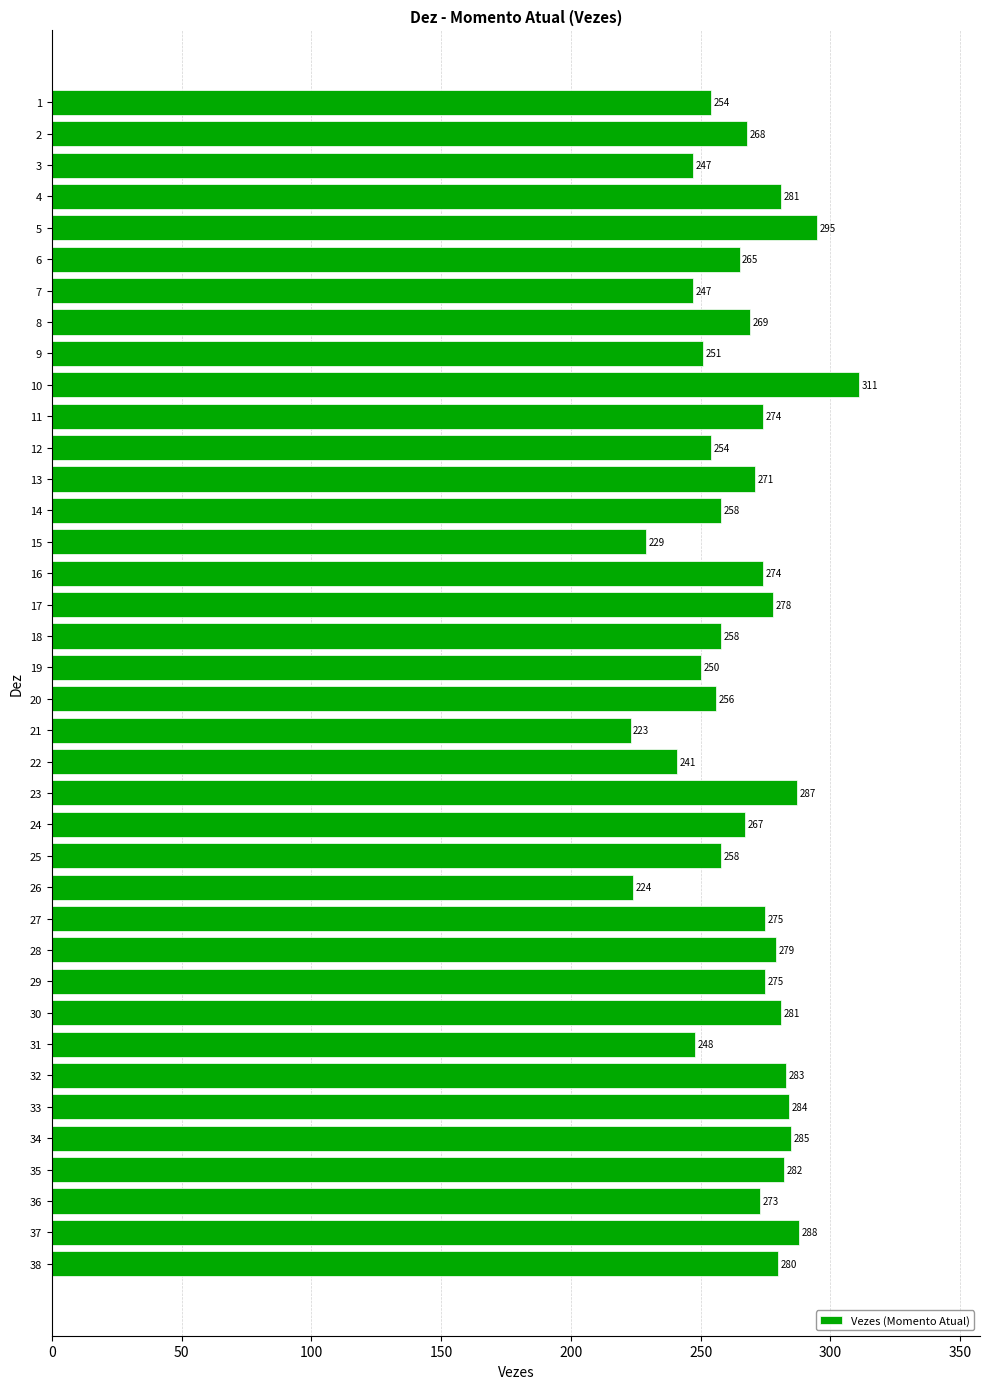

Reading bottom to top, list all the values displayed in this chart.

280	288	273	282	285	284	283	248	281	275	279	275	224	258	267	287	241	223	256	250	258	278	274	229	258	271	254	274	311	251	269	247	265	295	281	247	268	254